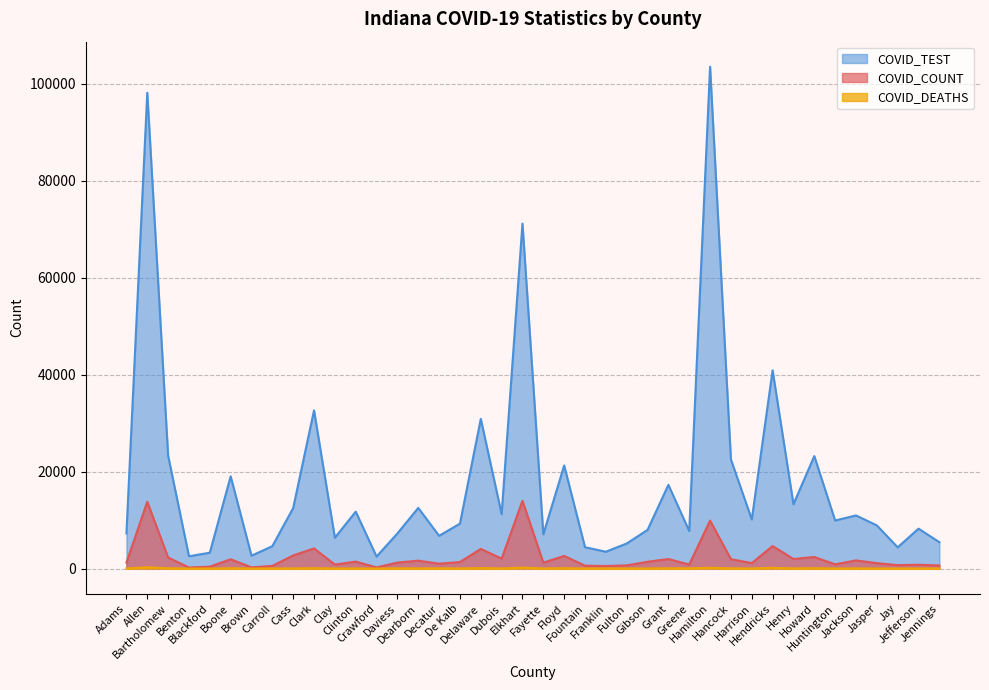

What is the highest value of the COVID_DEATHS series?

265